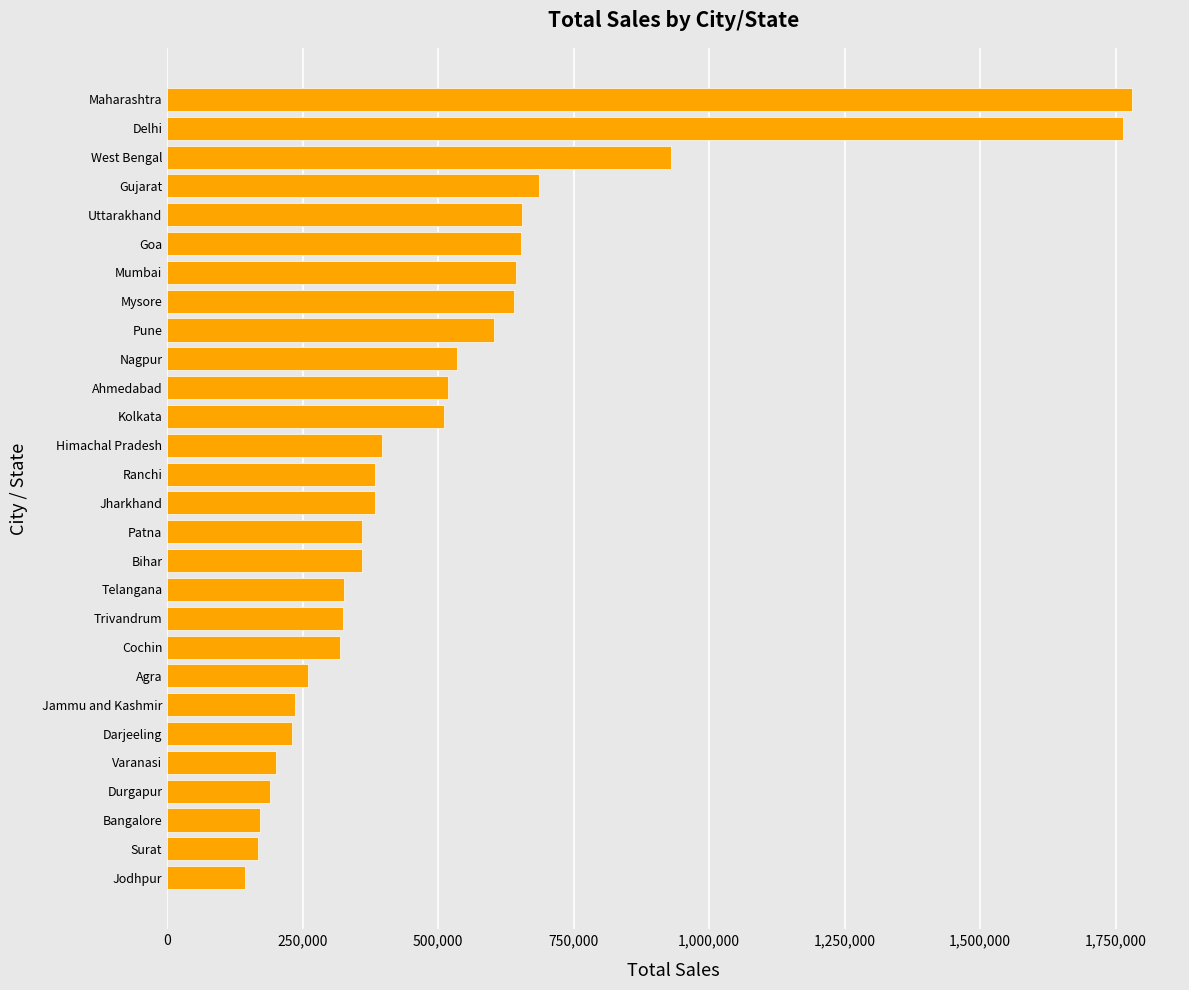

How many bars are there in total?

28